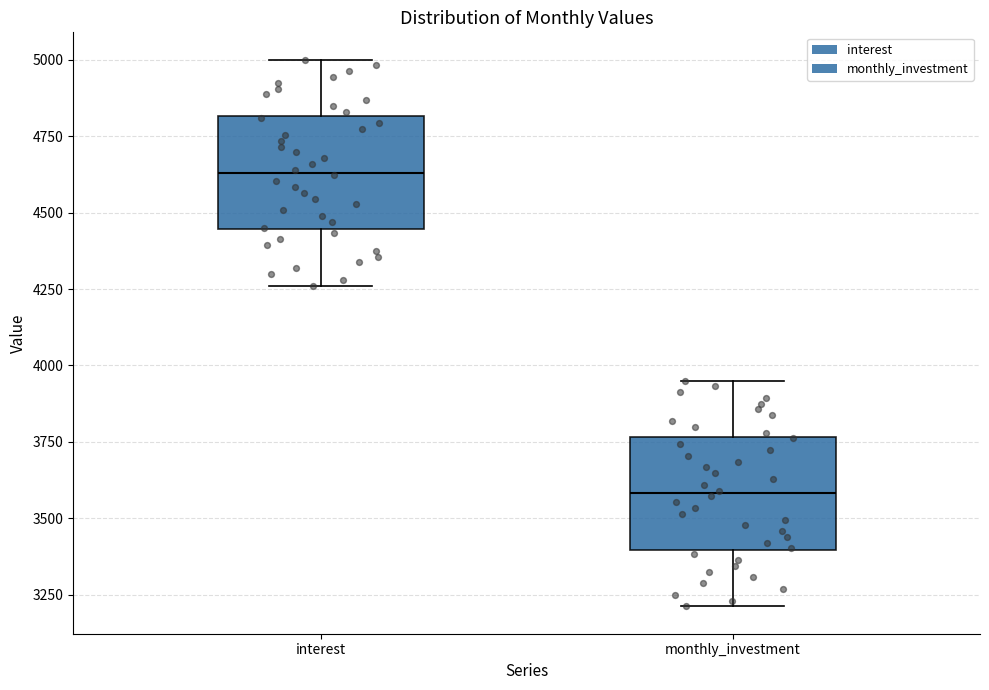

Reading left to right, transcribe this box plot: for each box, give where its median line is, the range the box spans, and where its two whiskers end, as read against the y-axis. The values are not printed on the chart, so give them approximately, as read against the axis.

interest: median 4650, box 4450 to 4800, whiskers 4250 to 5000
monthly_investment: median 3600, box 3400 to 3750, whiskers 3200 to 3950